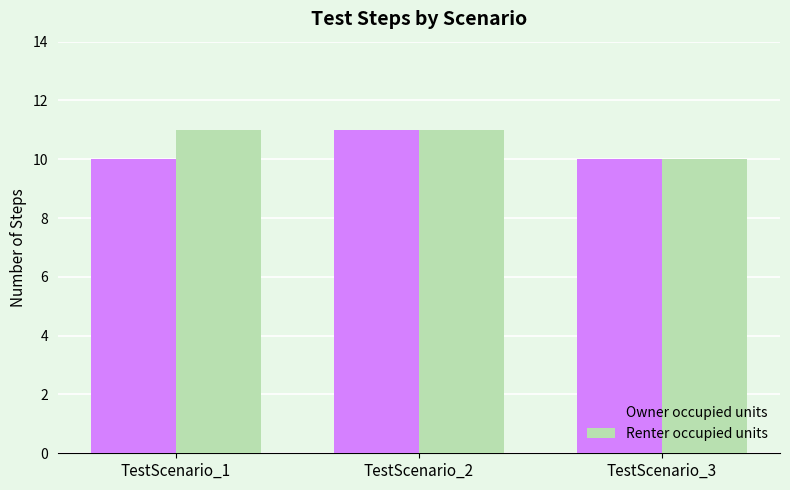

What value does the Owner occupied units series have at TestScenario_1?

10